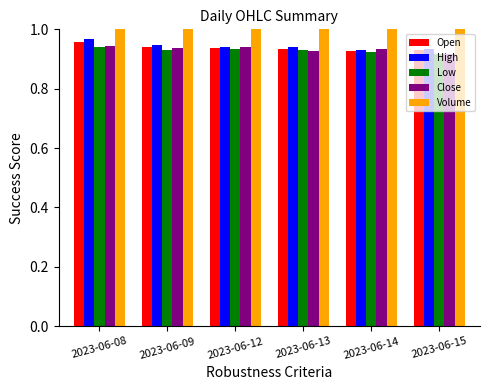

Rank the categories by Close value from lowest to highest.

2023-06-15, 2023-06-13, 2023-06-14, 2023-06-09, 2023-06-12, 2023-06-08